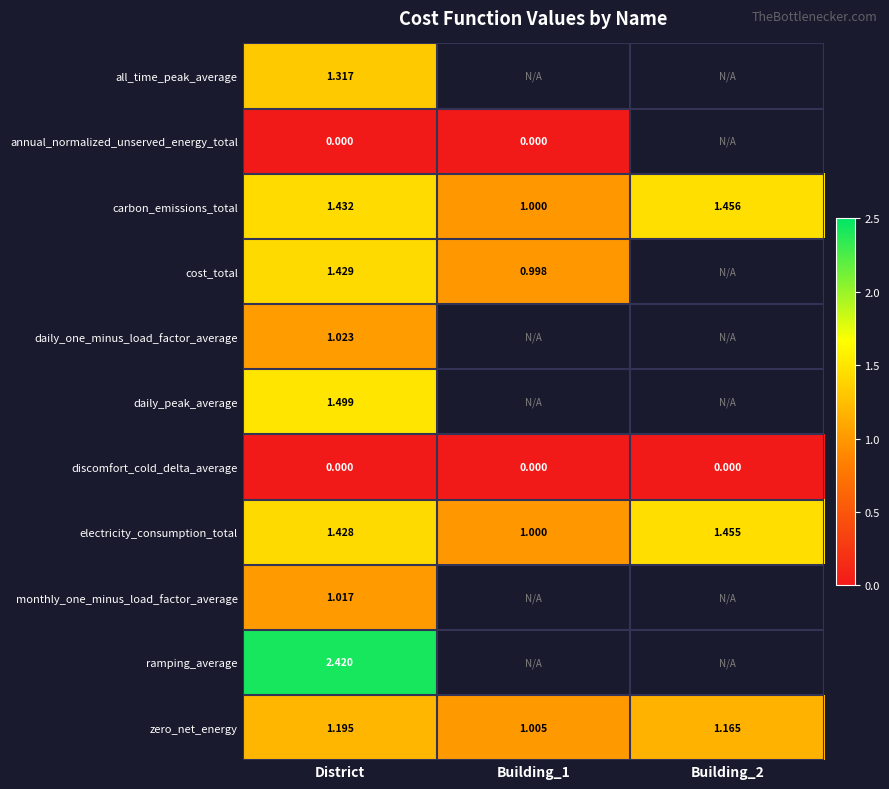

At how many categories does at least one series exceed 2?

1